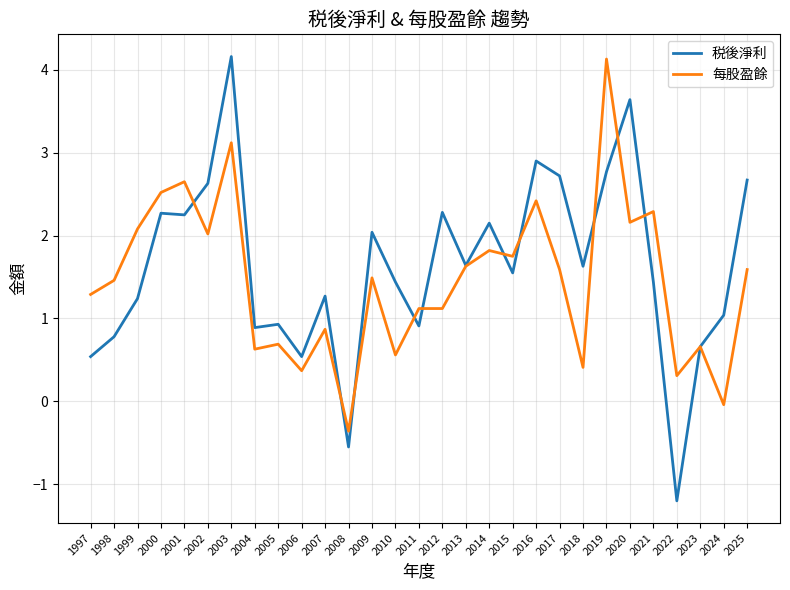

Which series changed the most between 2005 and 2013?

每股盈餘